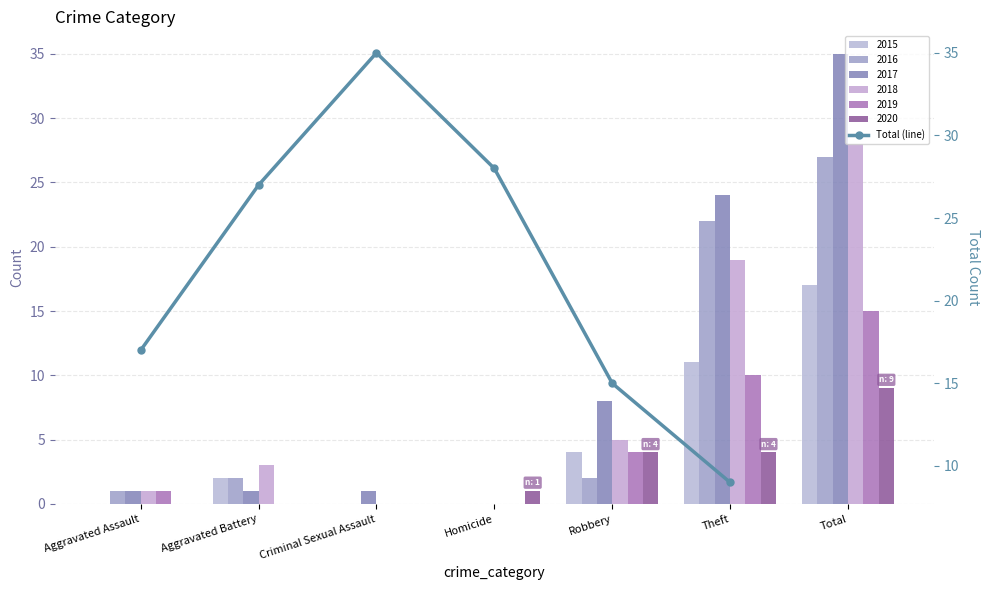

The chart shows a value of 24 at Aggravated Assault. True or false?

False